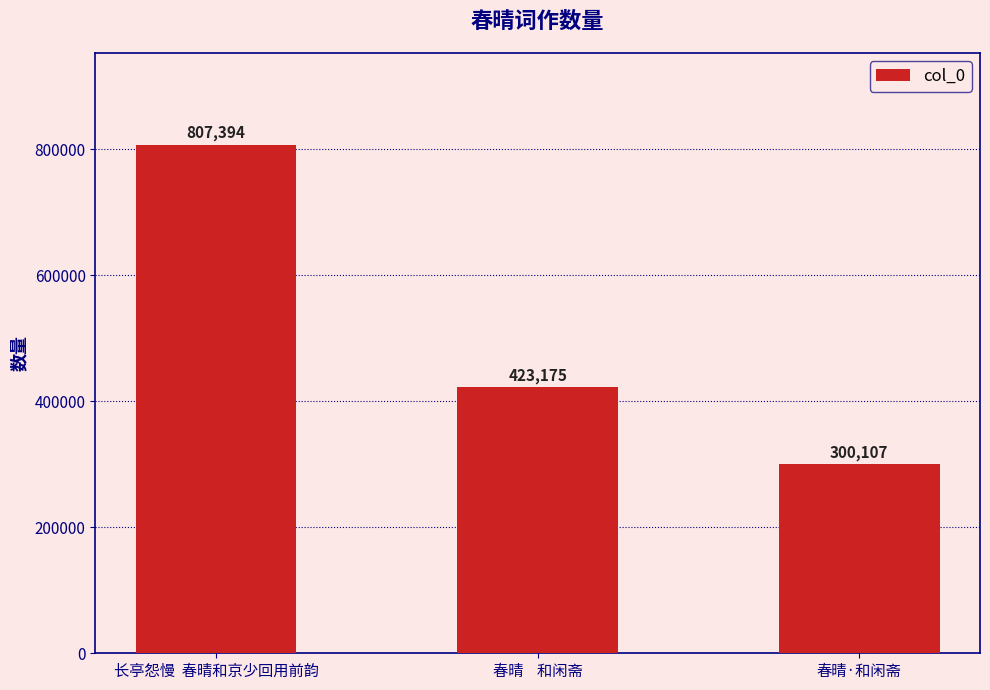

Rank the categories by value from highest to lowest.

长亭怨慢  春晴和京少回用前韵, 春晴    和闲斋, 春晴·和闲斋